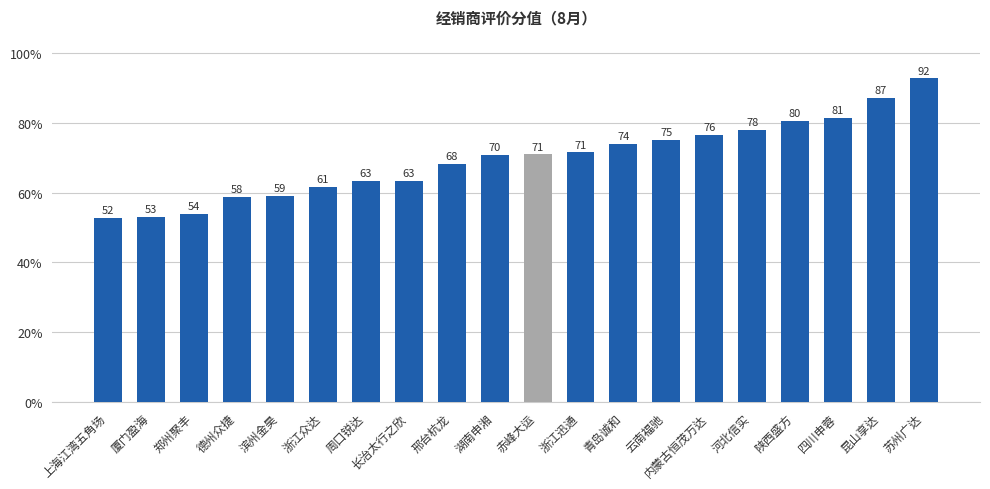

What is the average value?

69.7